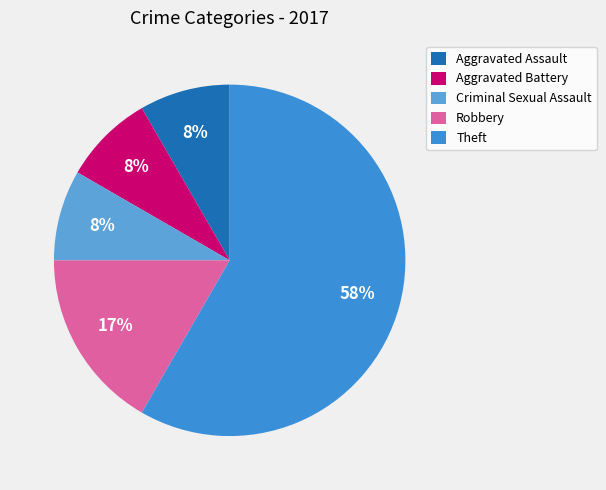

To the nearest percent, what is the combined percentage of Aggravated Battery and Criminal Sexual Assault?

17%